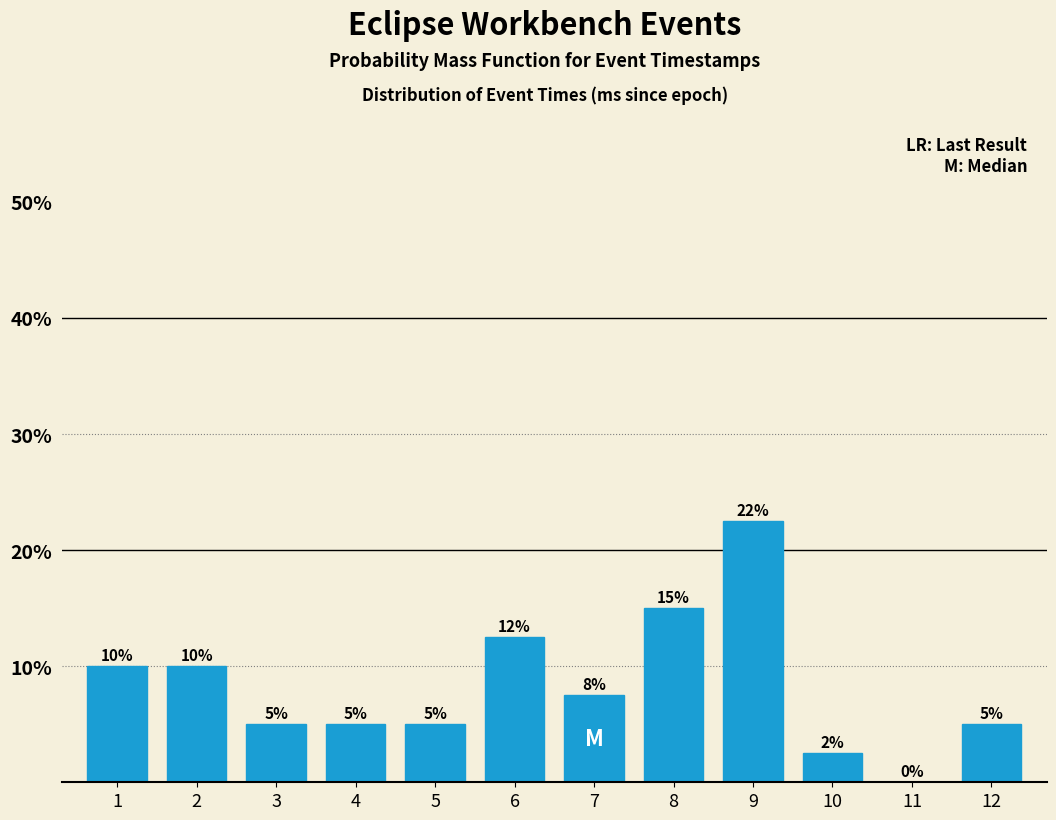

What is the sum of the values at 8 and 1?

25.0